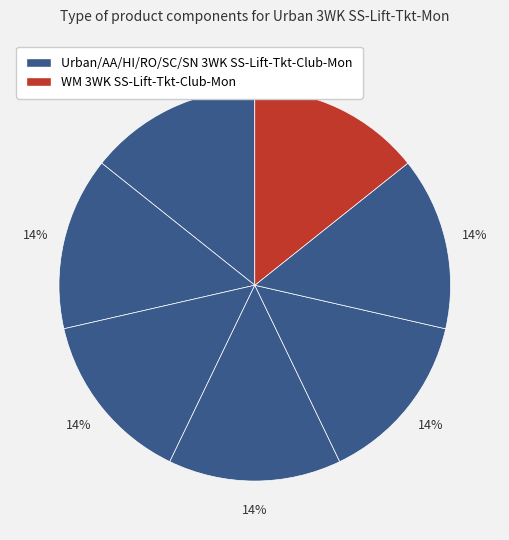

How many segments does this pie chart have?

7